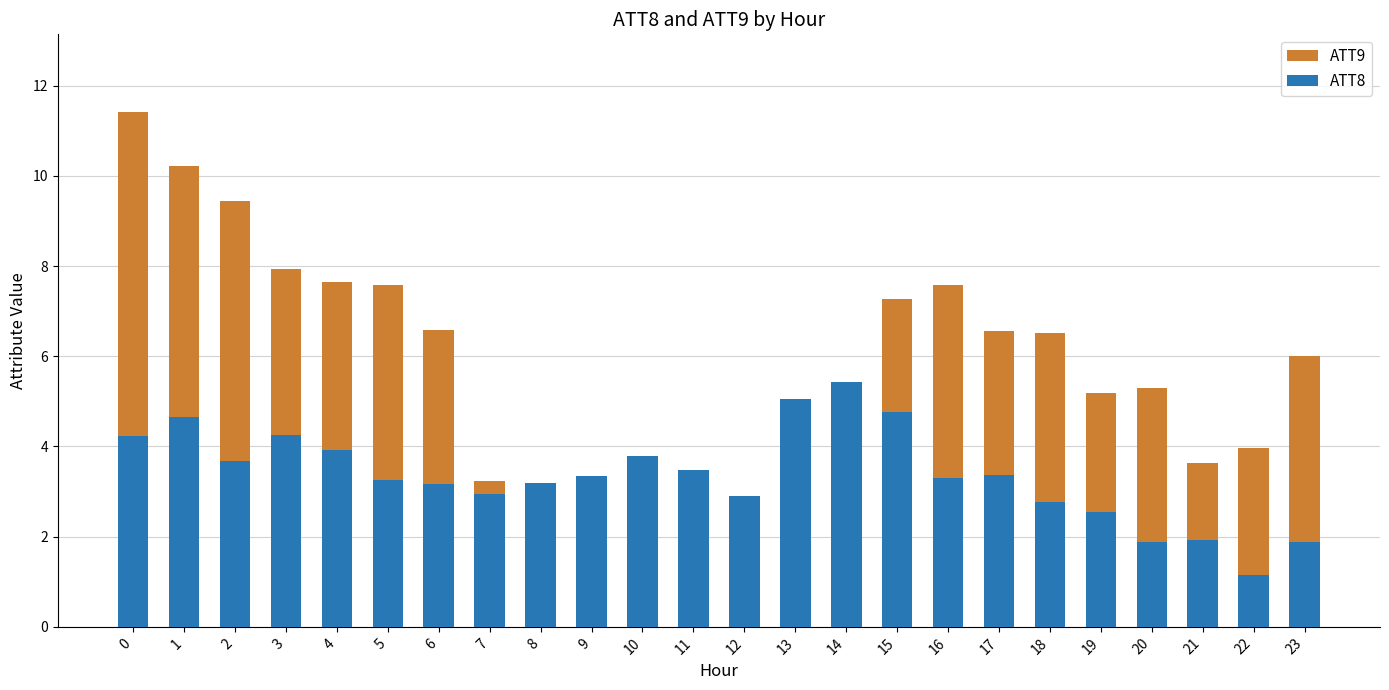

What are all the series names shown in the legend?

ATT9, ATT8